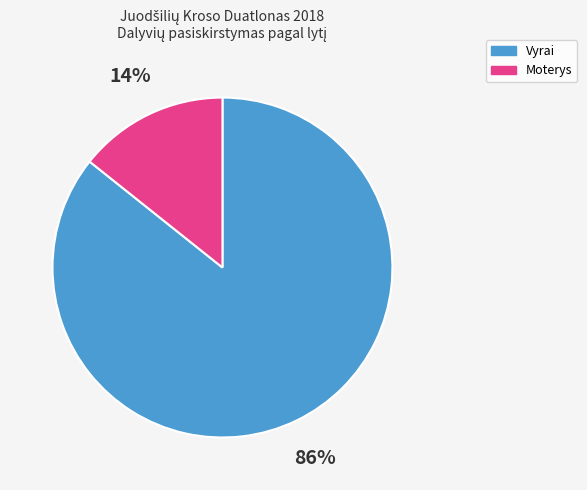

Is there any slice that represents more than half of the pie?

Yes